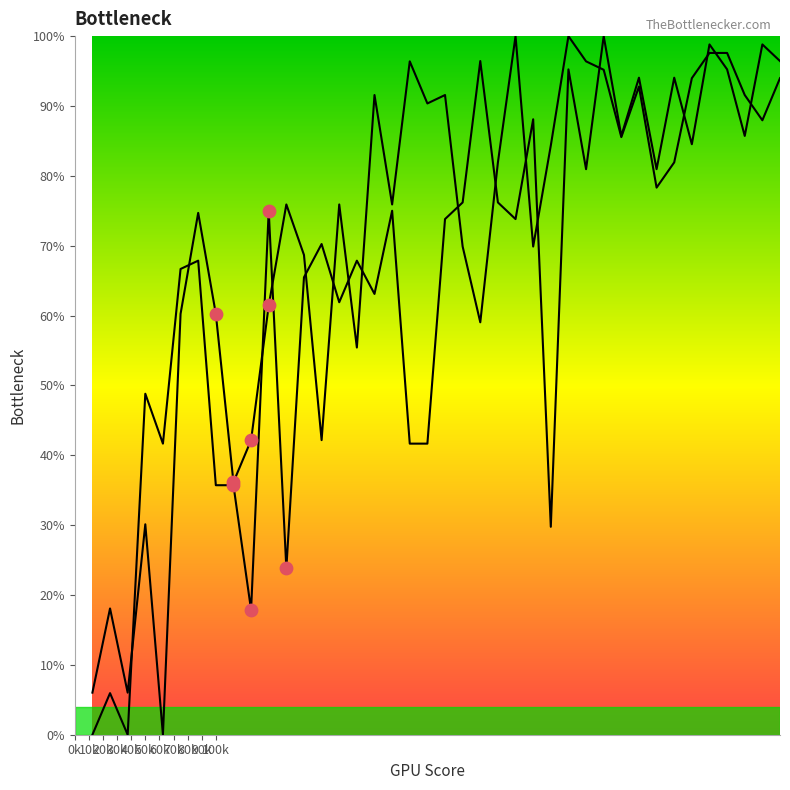

Is the value of col_4 at 162500 greater than the value of col_3 at 62500?

Yes